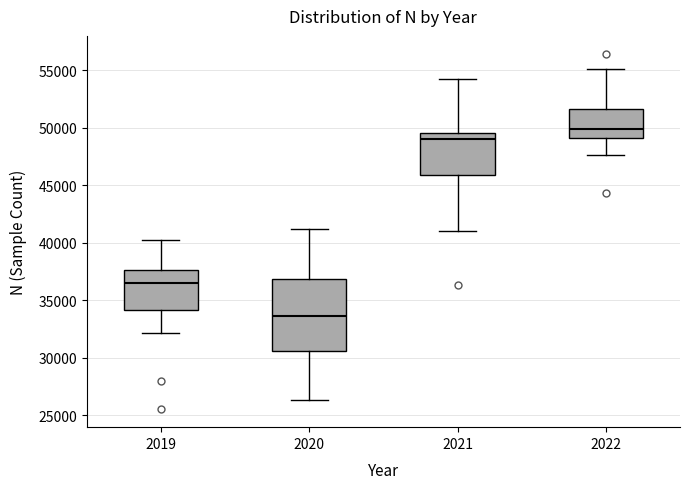

Reading left to right, transcribe this box plot: for each box, give where its median line is, the range the box spans, and where its two whiskers end, as read against the y-axis. The values are not printed on the chart, so give them approximately, as read against the axis.

2019: median 36500, box 34000 to 37500, whiskers 32000 to 40500
2020: median 33500, box 30500 to 37000, whiskers 26500 to 41500
2021: median 49000, box 46000 to 49500, whiskers 41000 to 54500
2022: median 50000, box 49000 to 51500, whiskers 47500 to 55000